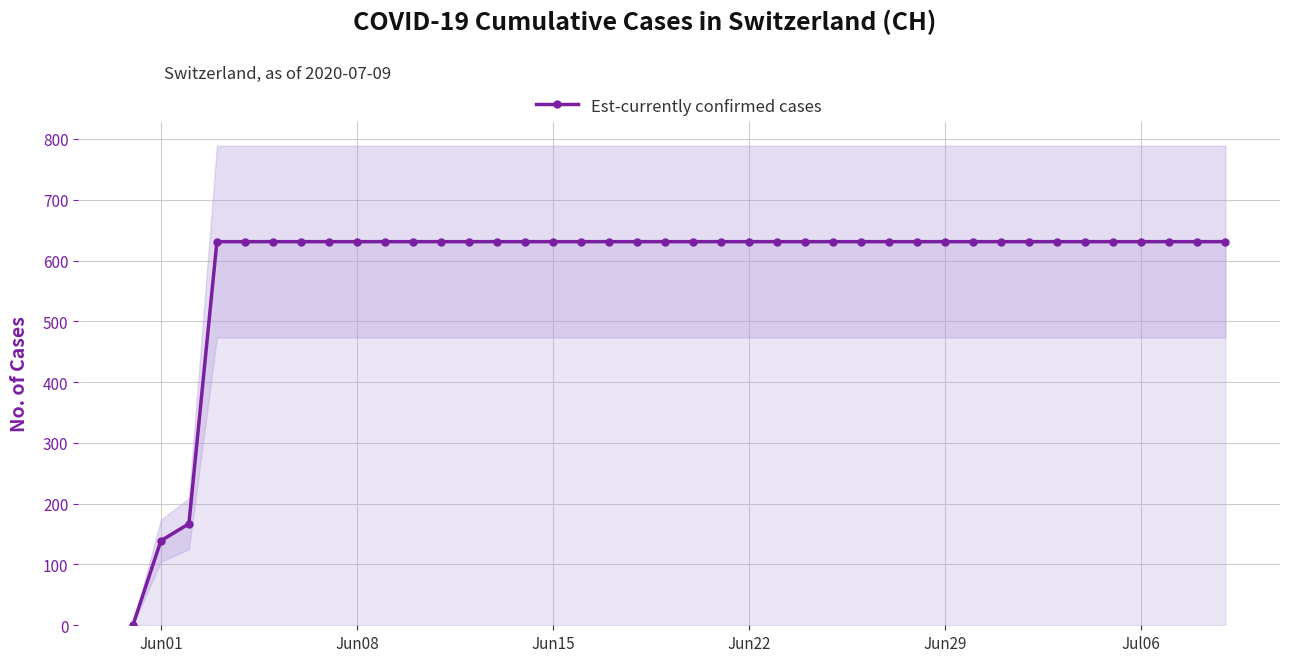

Does the chart display data point markers on the line(s)?

Yes